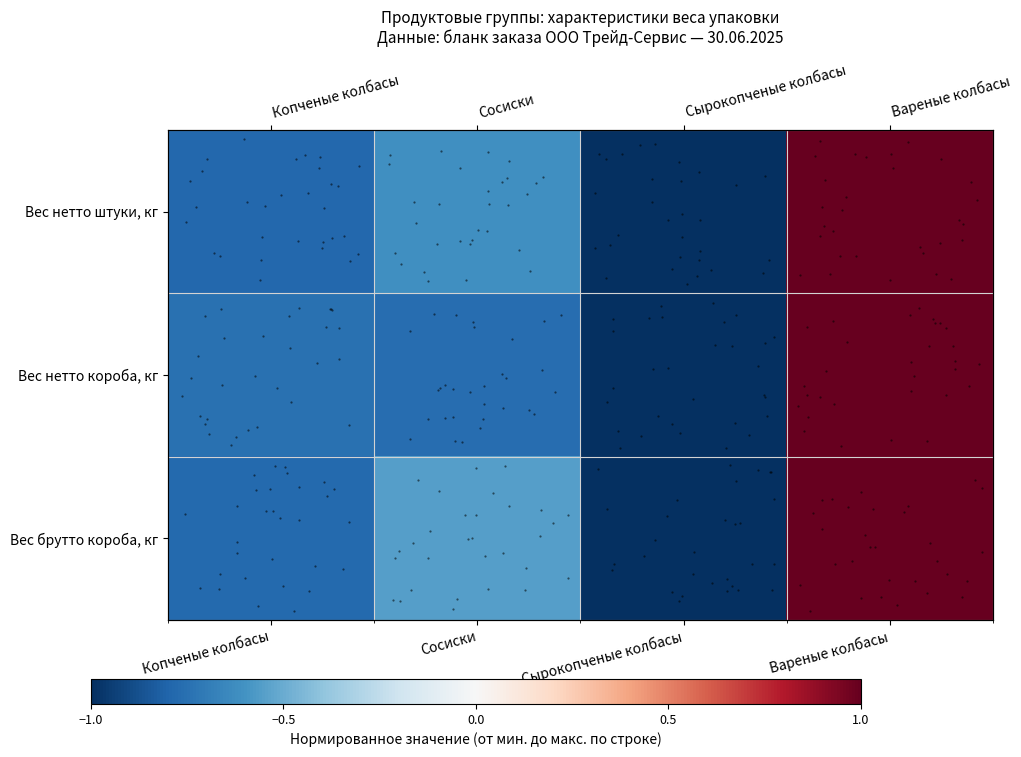

Which has a higher value, Сосиски or Сырокопченые колбасы?

Сосиски